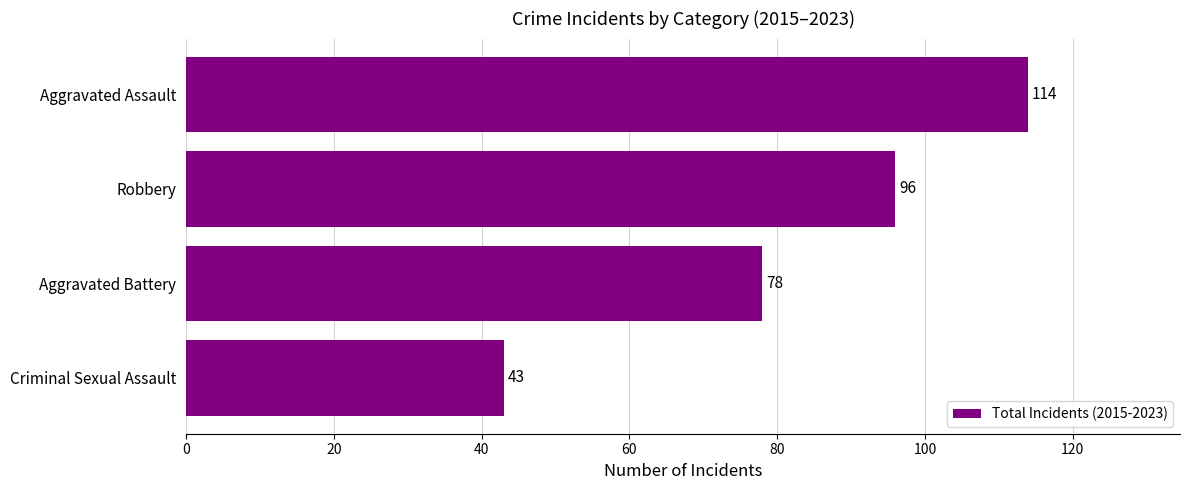

Reading bottom to top, list all the values displayed in this chart.

Criminal Sexual Assault=43	Aggravated Battery=78	Robbery=96	Aggravated Assault=114